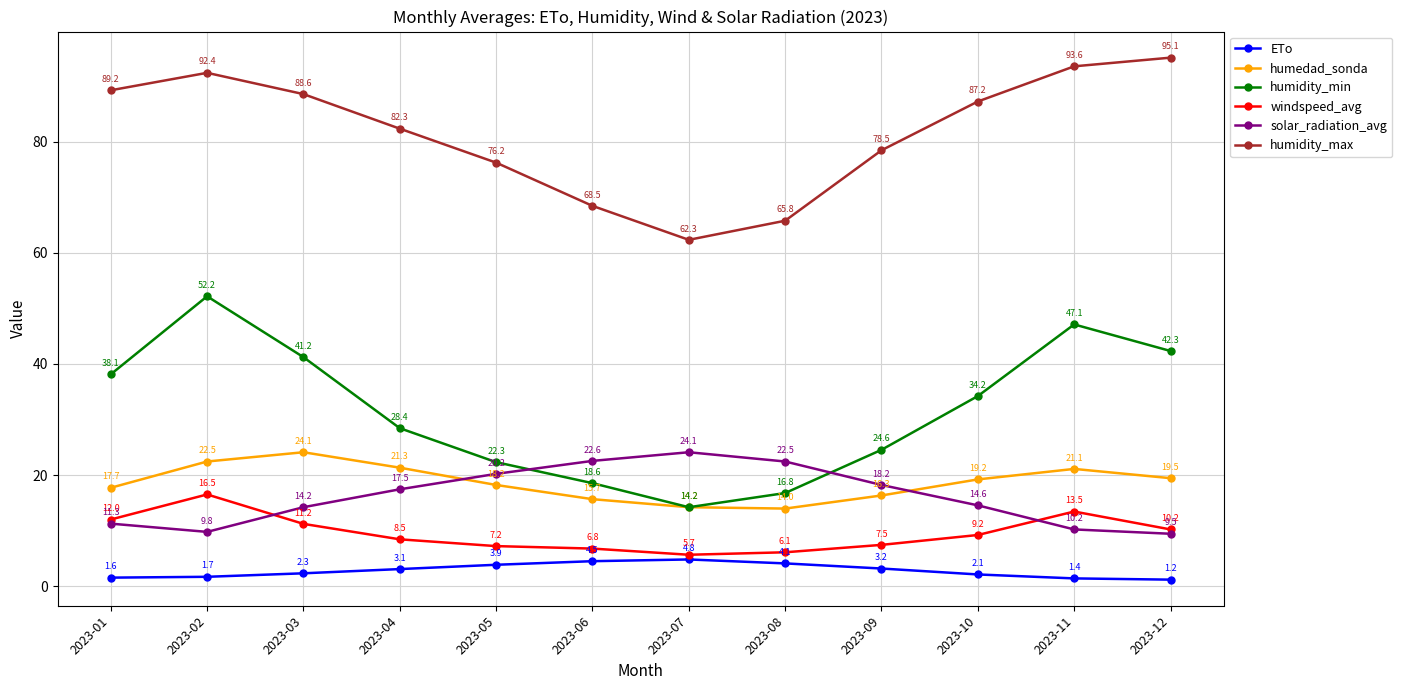

True or false: humidity_max has a value of 68.5 at 2023-06.

True